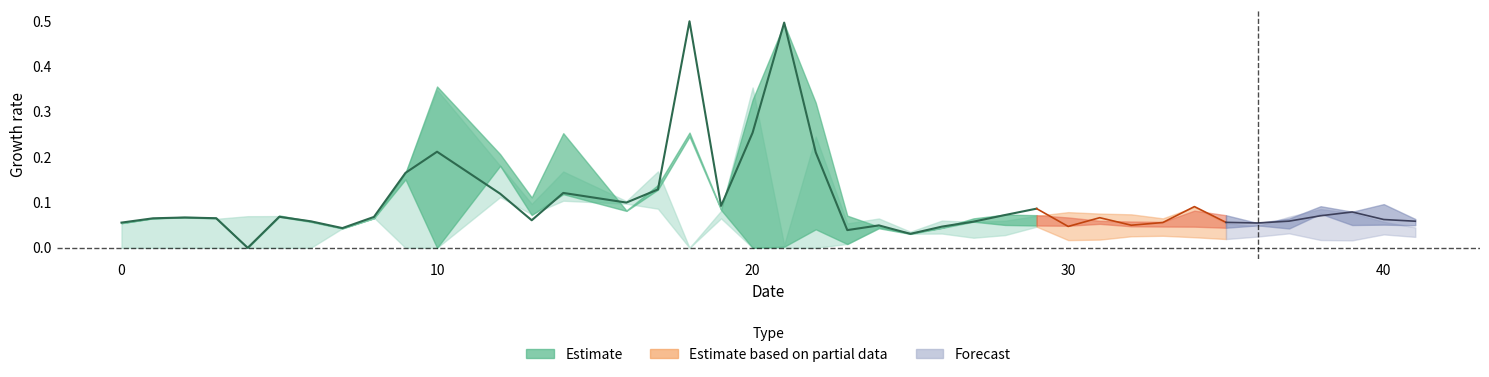

Reading right to left, what are all the values shown in this chart?

col_10: 0.0	0.0	0.0	0.0	0.0	0.0	0.0	0.0	0.0	0.0	0.0	0.0	0.0	0.0	0.0	0.0	0.0	0.0	0.1	0.0	0.0	0.4	0.1	0.0	0.1	0.1	0.2	0.1	0.1	0.3	0.2	0.1	0.0	0.0	0.0	0.0	0.0	0.0	0.0	0.0
col_11: 0.0	0.1	0.1	0.1	0.0	0.1	0.0	0.0	0.0	0.0	0.1	0.0	0.0	0.1	0.1	0.0	0.0	0.0	0.1	0.0	0.0	0.3	0.1	0.2	0.1	0.1	0.1	0.1	0.2	0.4	0.2	0.1	0.0	0.1	0.1	0.0	0.1	0.1	0.1	0.1
col_12: 0.1	0.1	0.1	0.1	0.1	0.1	0.1	0.1	0.1	0.0	0.1	0.0	0.1	0.1	0.1	0.0	0.0	0.0	0.0	0.2	0.5	0.3	0.1	0.5	0.1	0.1	0.1	0.1	0.1	0.2	0.2	0.1	0.0	0.1	0.1	0.0	0.1	0.1	0.1	0.1
col_13: 0.1	0.1	0.1	0.1	0.1	0.0	0.1	0.1	0.1	0.1	0.1	0.1	0.1	0.1	0.1	0.0	0.0	0.0	0.0	0.3	0.5	0.0	0.1	0.3	0.1	0.1	0.3	0.1	0.2	0.0	0.2	0.1	0.0	0.1	0.1	0.0	0.1	0.1	0.1	0.1
col_14: 0.0	0.1	0.1	0.1	0.1	0.0	0.1	0.1	0.1	0.1	0.1	0.1	0.1	0.1	0.1	0.1	0.0	0.1	0.0	0.2	0.0	0.0	0.1	0.0	0.2	0.1	0.1	0.1	0.2	0.0	0.0	0.1	0.0	0.1	0.1	0.1	0.1	0.1	0.1	0.1
col_15: 0.0	0.1	0.1	0.1	0.1	0.1	0.1	0.1	0.1	0.1	0.1	0.1	0.1	0.1	0.1	0.1	0.0	0.1	0.1	0.2	0.0	0.0	0.1	0.0	0.0	0.1	0.1	0.1	0.2	0.0	0.0	0.1	0.1	0.1	0.1	0.1	0.1	0.1	0.1	0.1